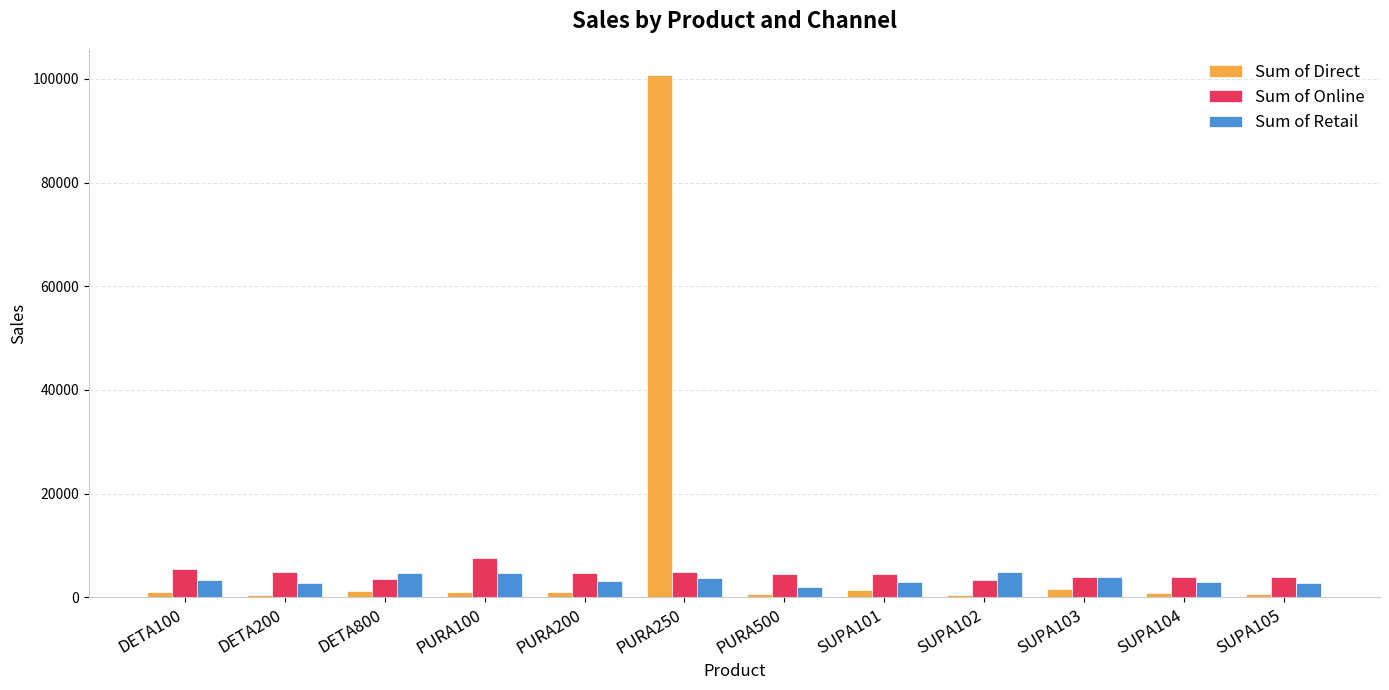

Which category has the highest value across all series?

PURA250